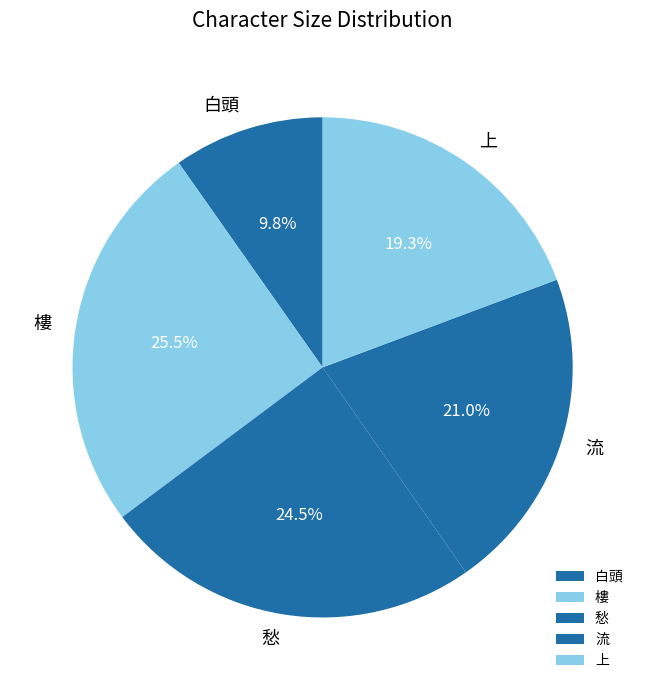

Count the number of slices in the pie.

5